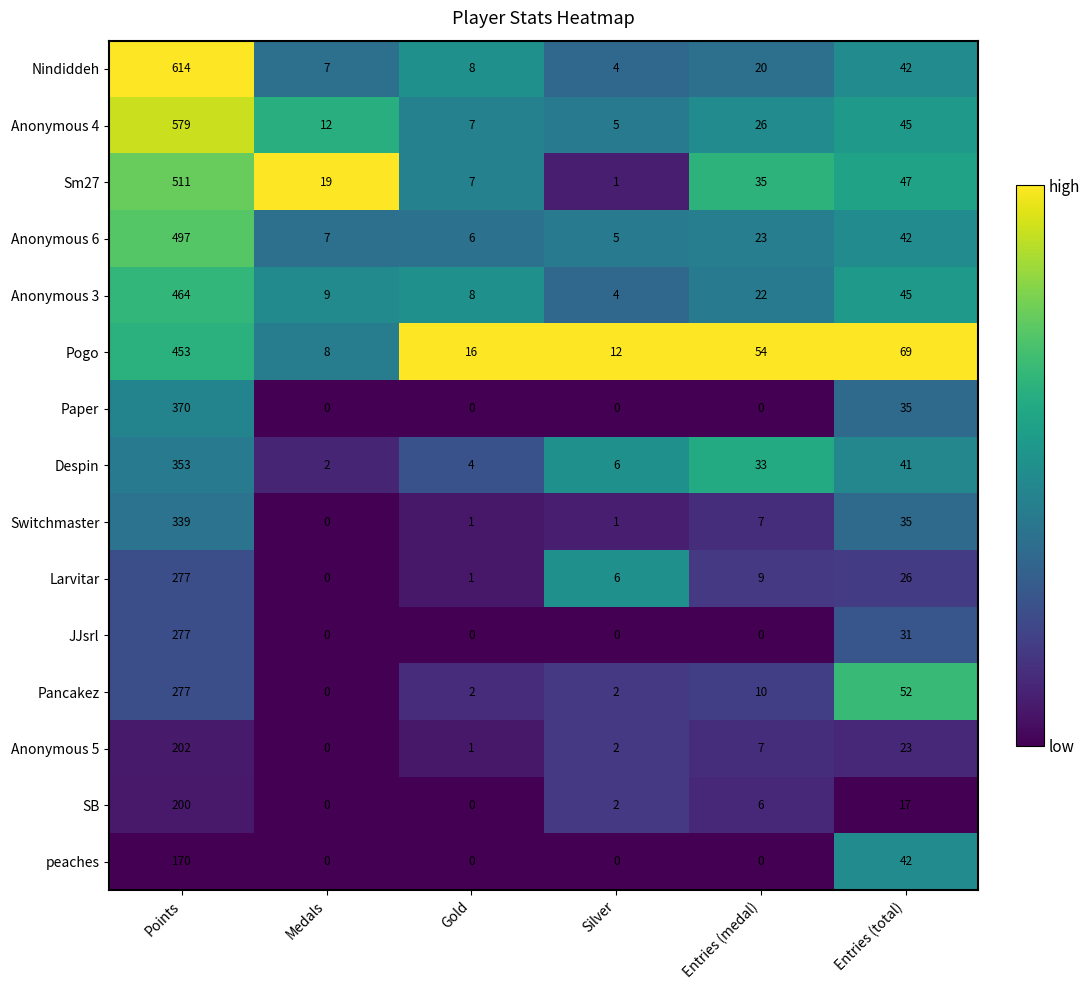

What is the spread (max minus min) of values at Entries (total)?

52